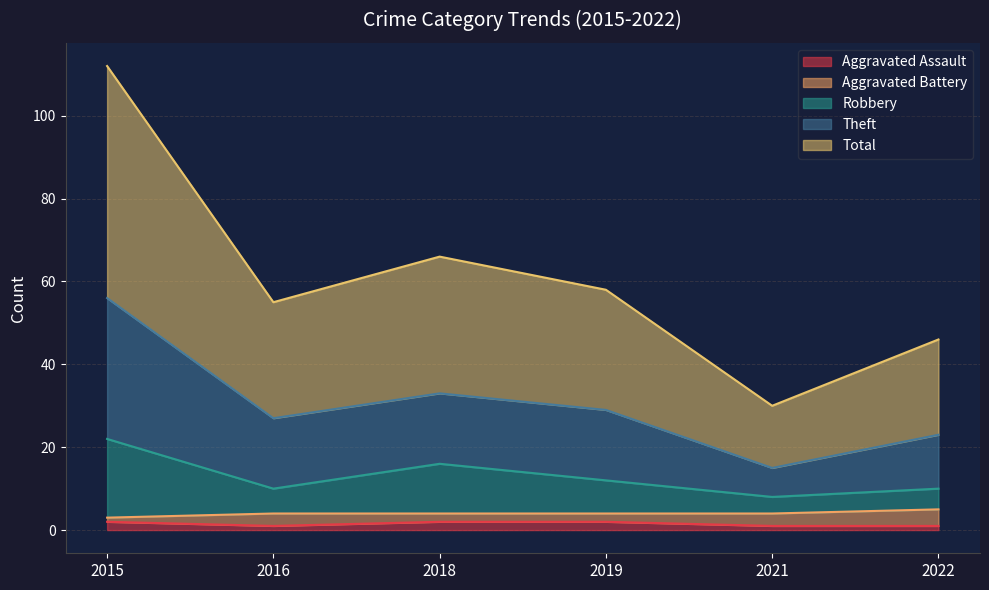

Does the chart have visible grid lines?

Yes